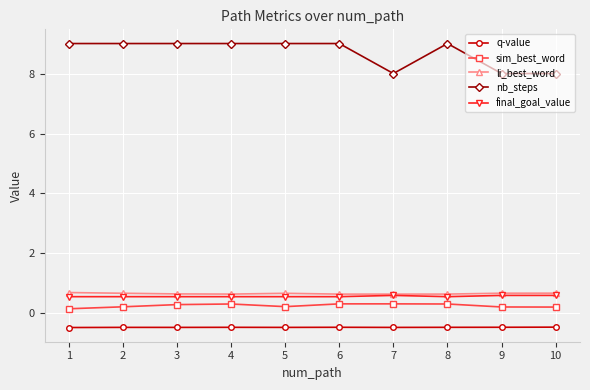

What is the total value across all series at 3?

10.0